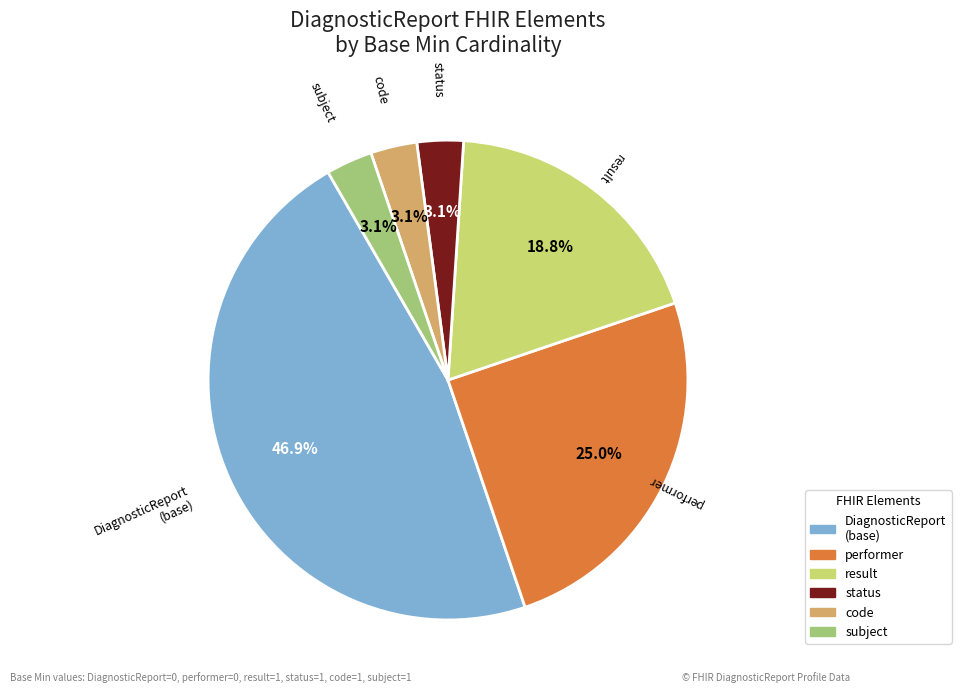

Count the number of slices in the pie.

6